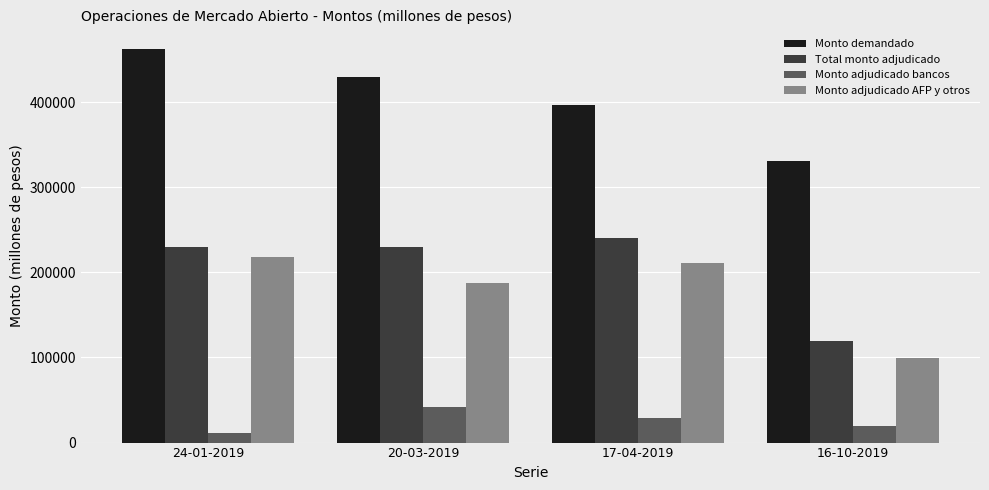

What is the difference between the Monto adjudicado bancos values at 20-03-2019 and 24-01-2019?

30600